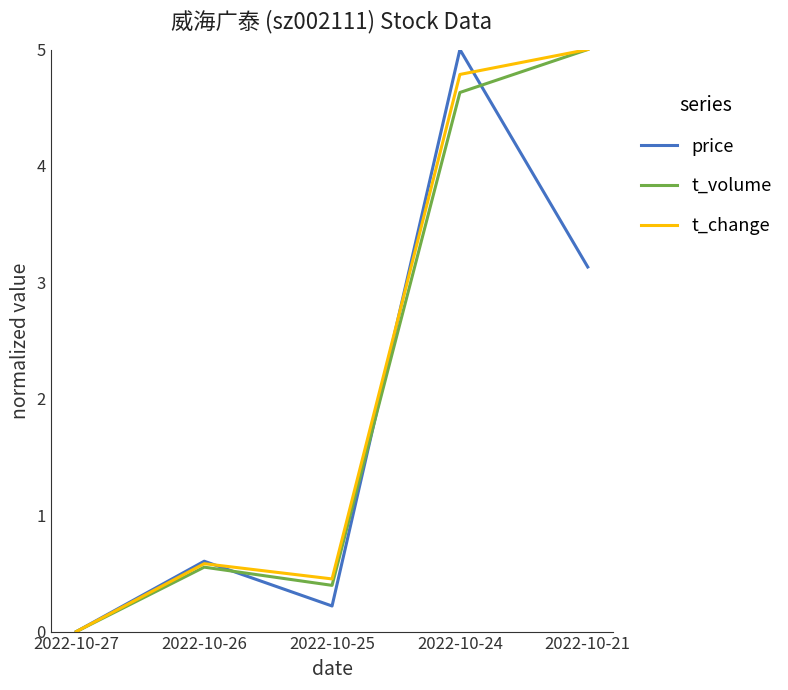

Reading left to right, list all the values displayed in this chart.

price: 2022-10-27=0.0	2022-10-26=0.6	2022-10-25=0.2	2022-10-24=5.0	2022-10-21=3.1
t_volume: 2022-10-27=0.0	2022-10-26=0.6	2022-10-25=0.4	2022-10-24=4.6	2022-10-21=5.0
t_change: 2022-10-27=0.0	2022-10-26=0.6	2022-10-25=0.5	2022-10-24=4.8	2022-10-21=5.0